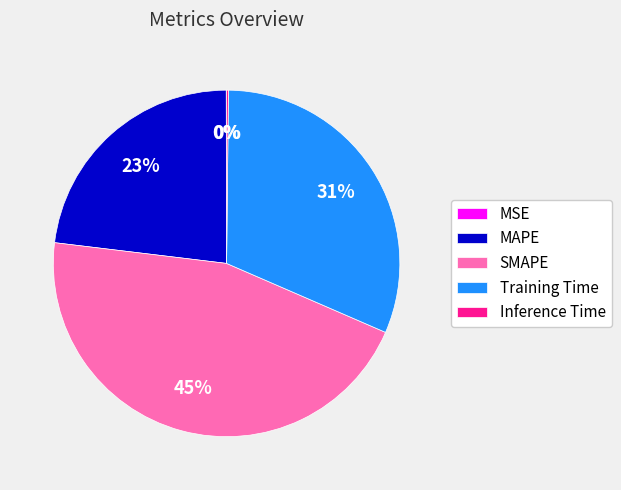

To the nearest percent, what portion does SMAPE represent?

45%